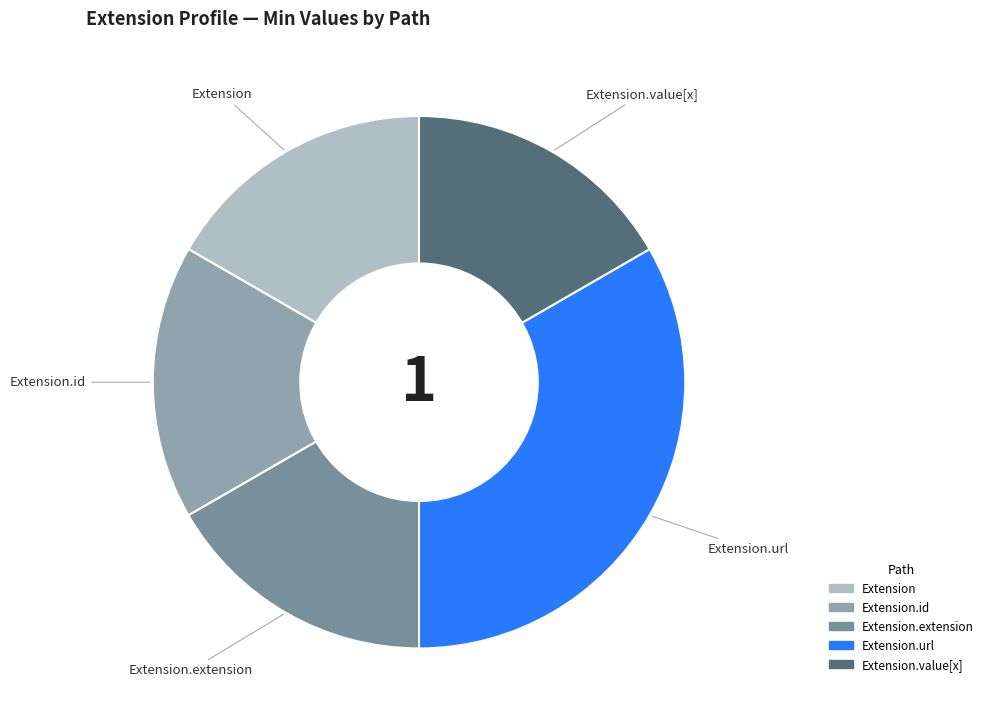

Which category has the biggest portion of the pie?

Extension.url